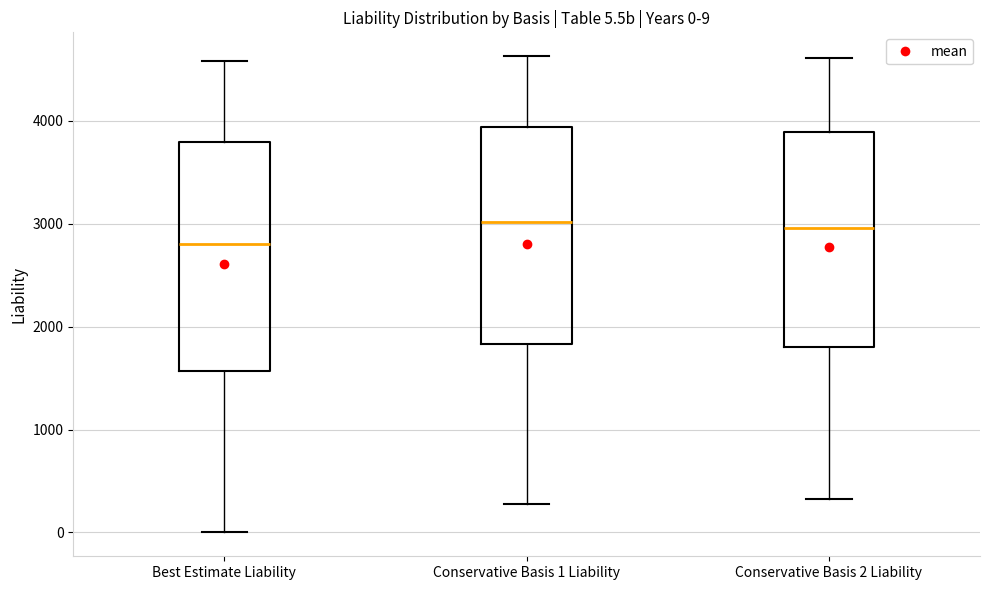

Which box is the tallest, from its lower edge to its upper edge?

Best Estimate Liability